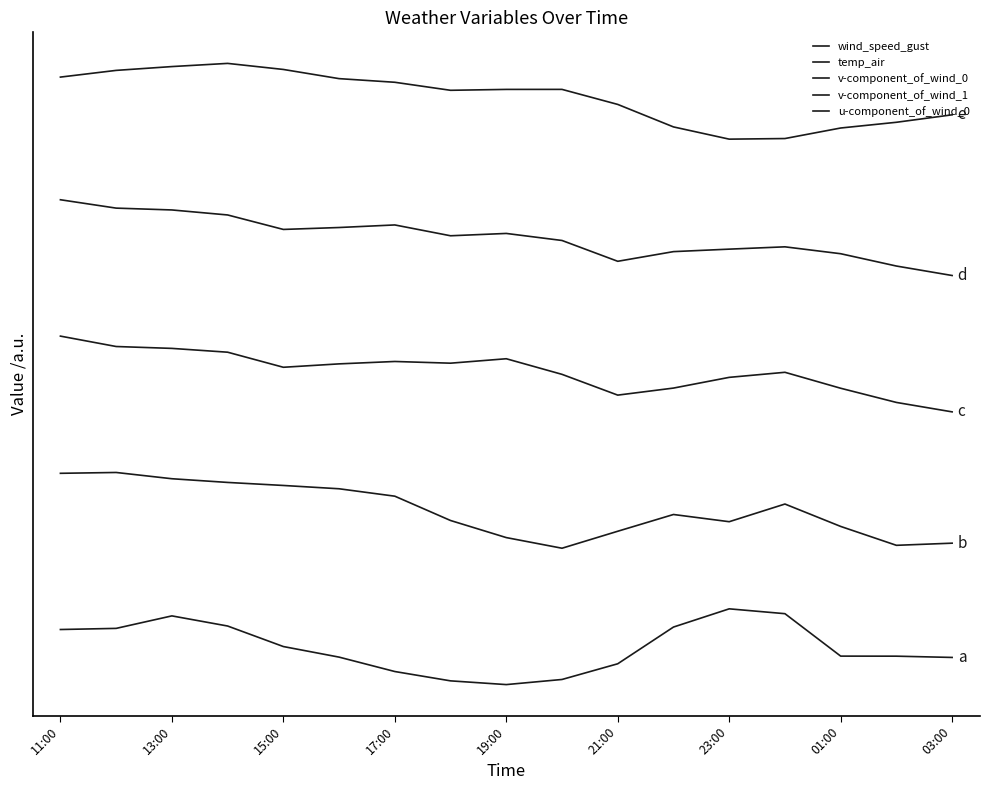

Is this an area chart (filled region under the line)?

No